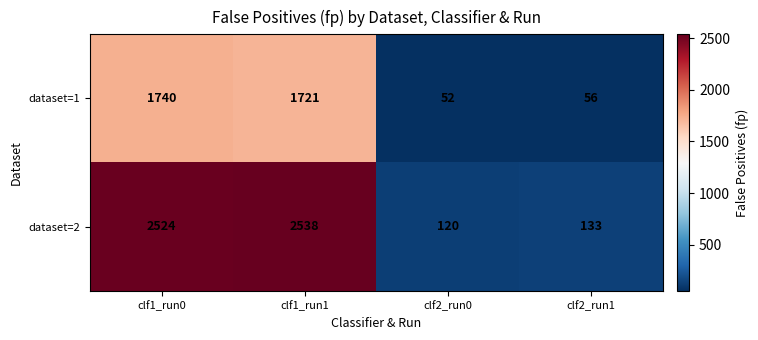

What is the difference between the dataset=1 values at clf1_run0 and clf2_run1?

1684